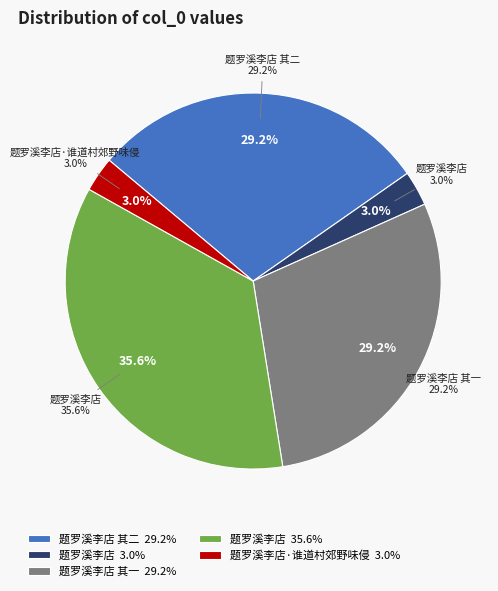

Does 题罗溪李店 其二 account for over 50% of the chart?

No